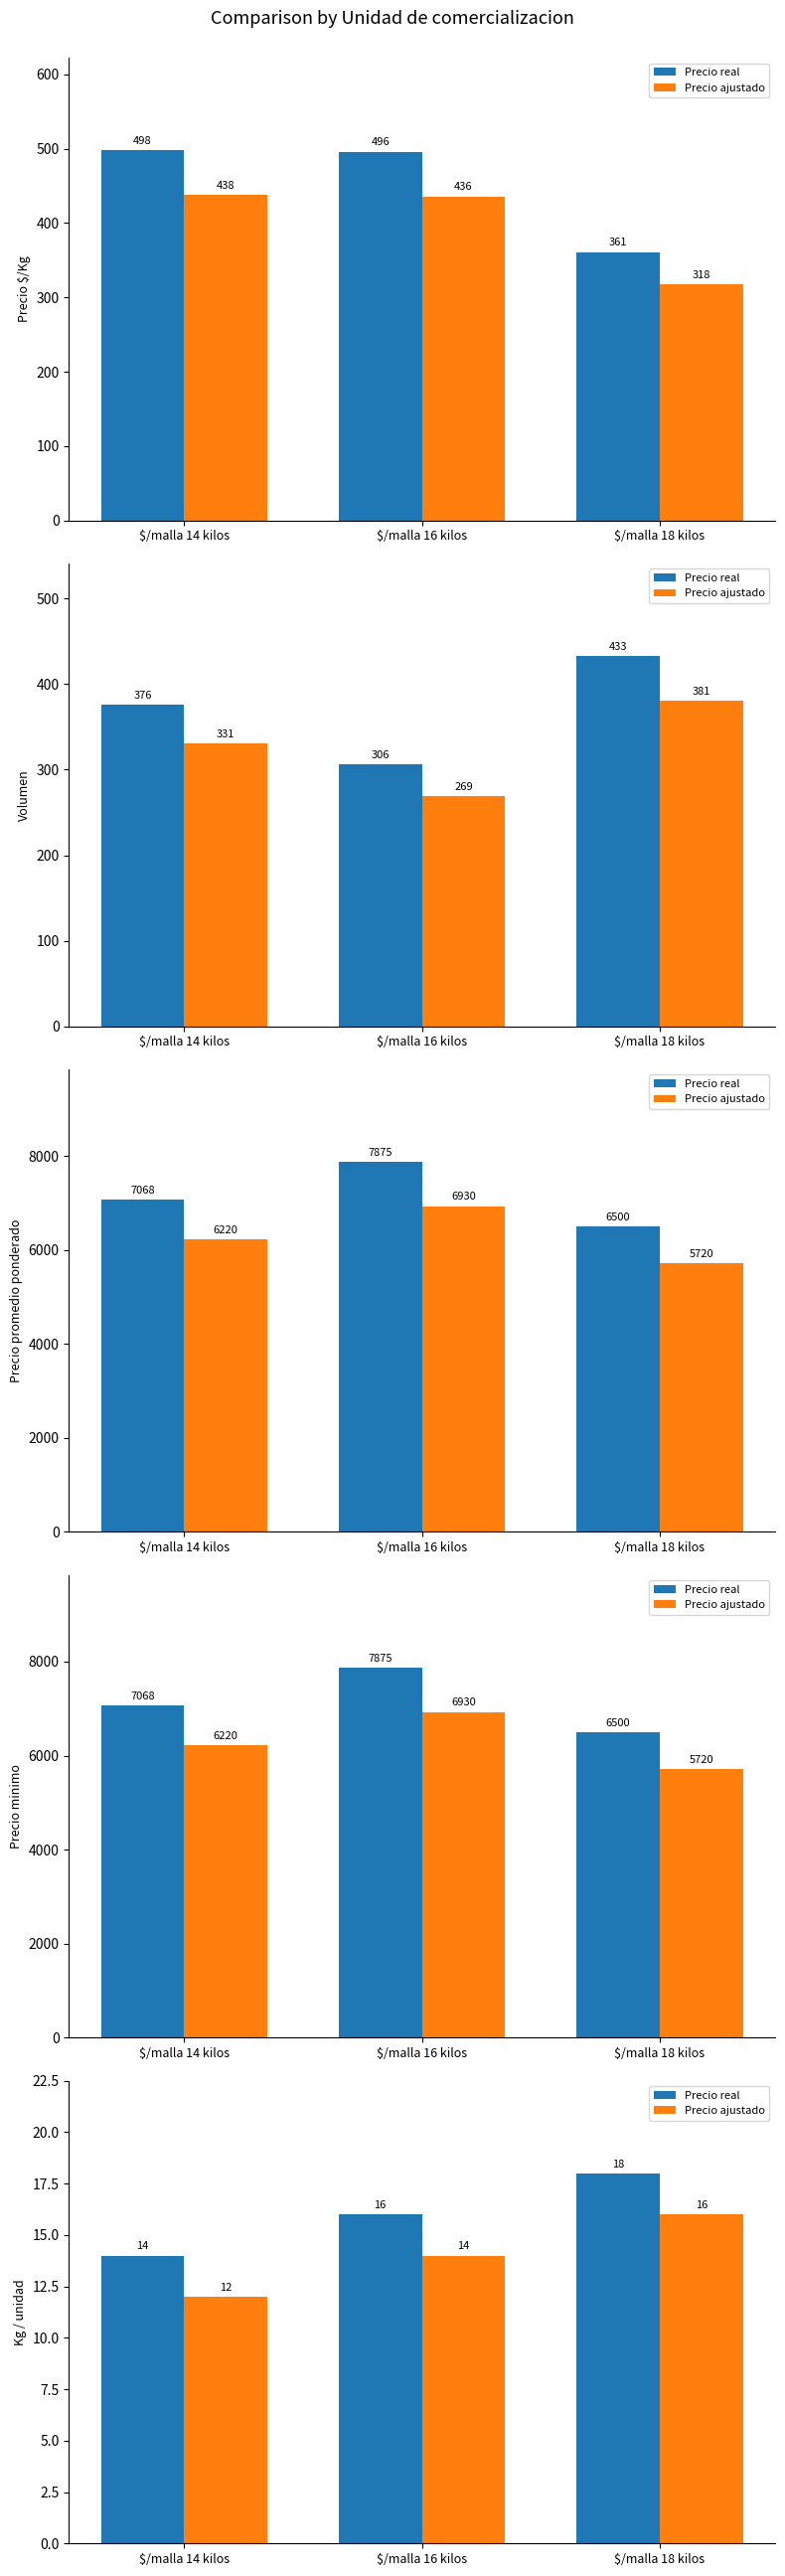

At $/malla 18 kilos, list the series in order from smallest to largest.

Precio ajustado, Precio real